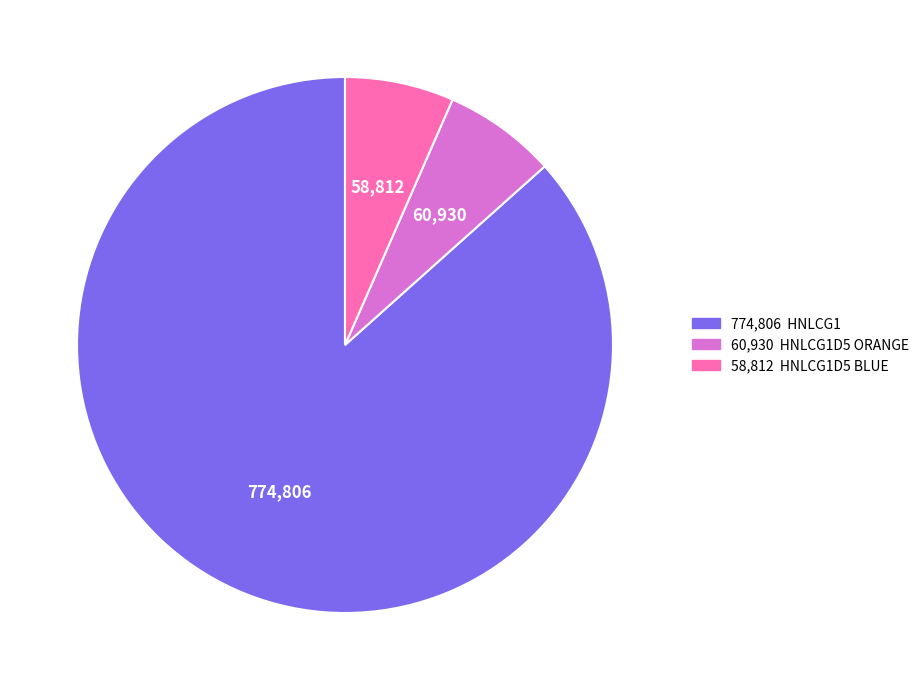

Is there a majority slice in this chart?

Yes